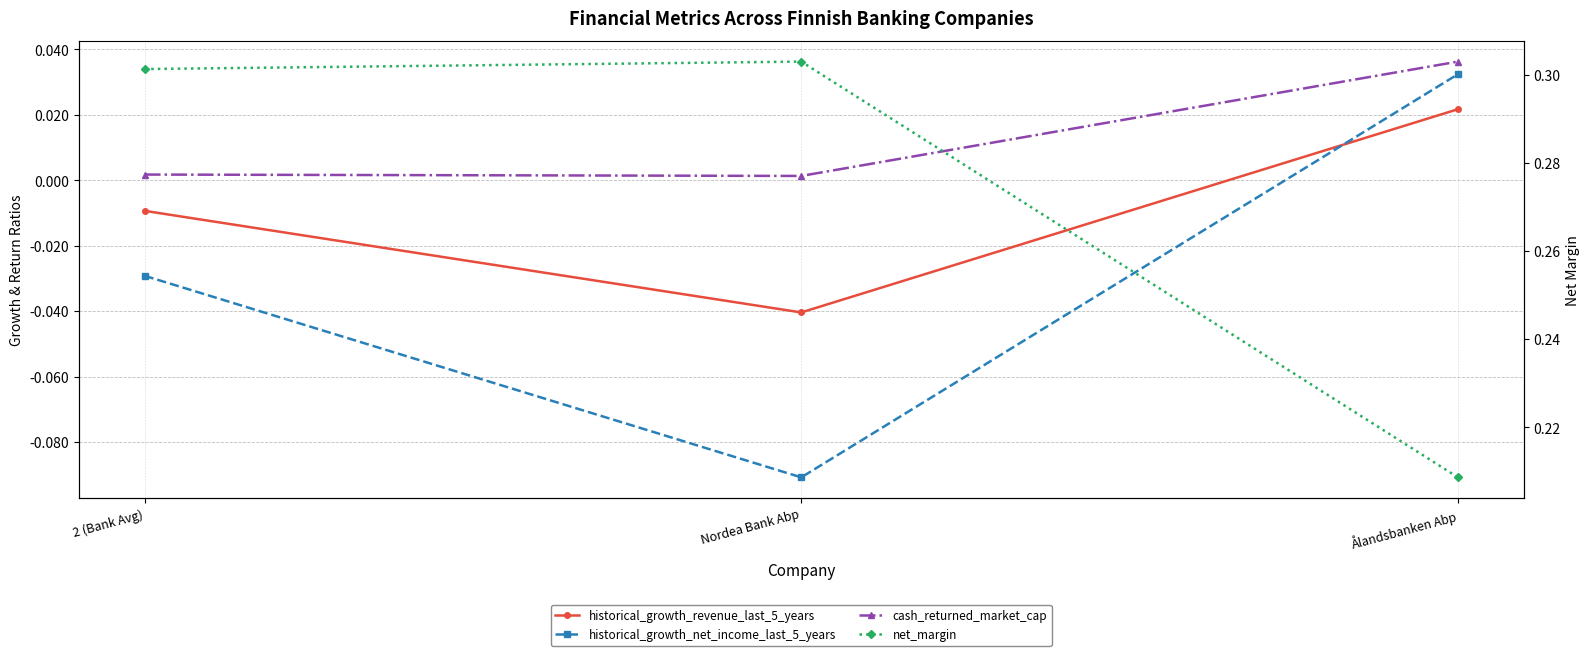

How many historical_growth_net_income_last_5_years values are between 0 and 1?

1